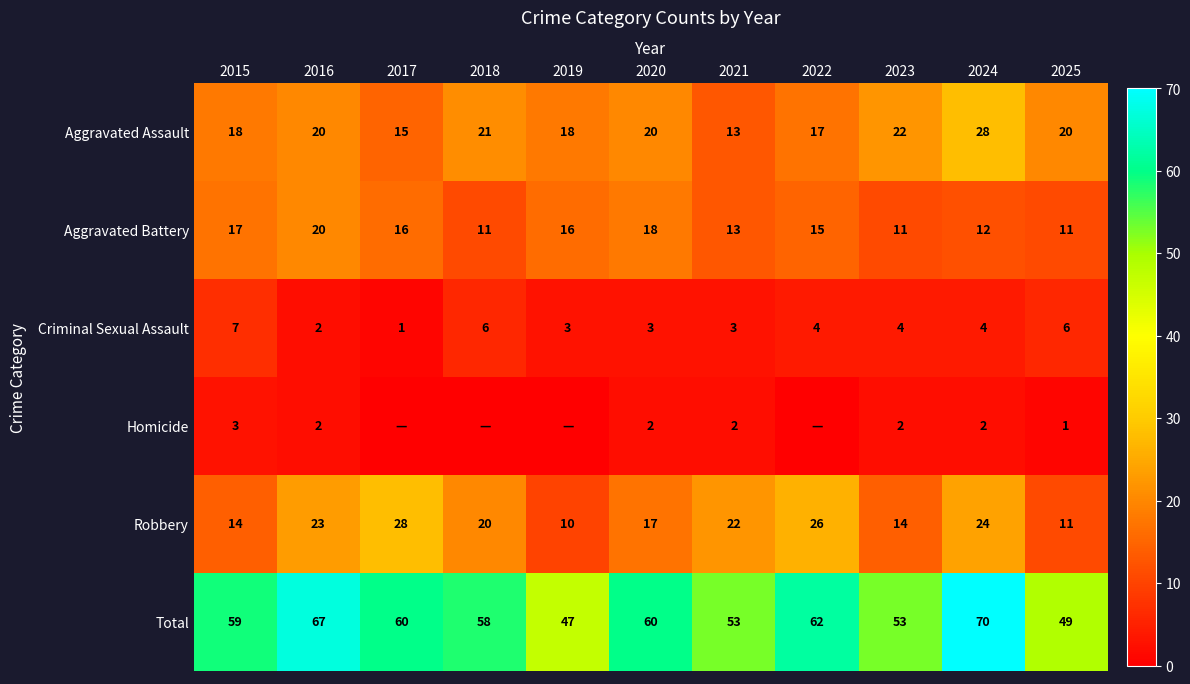

The Total series shows 28 at 2025. True or false?

False